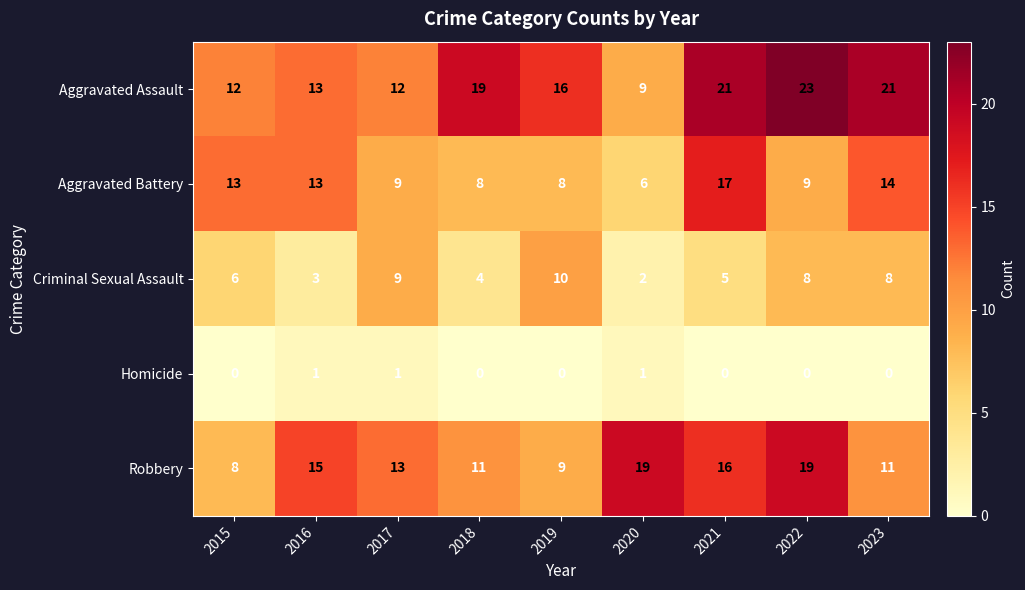

Count the Homicide values in the range 0 to 1.

9